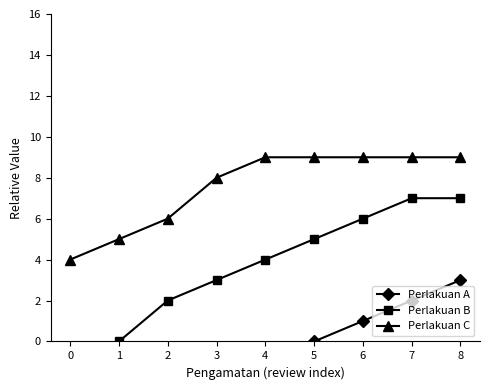

True or false: Perlakuan C and Perlakuan B cross at least once.

False